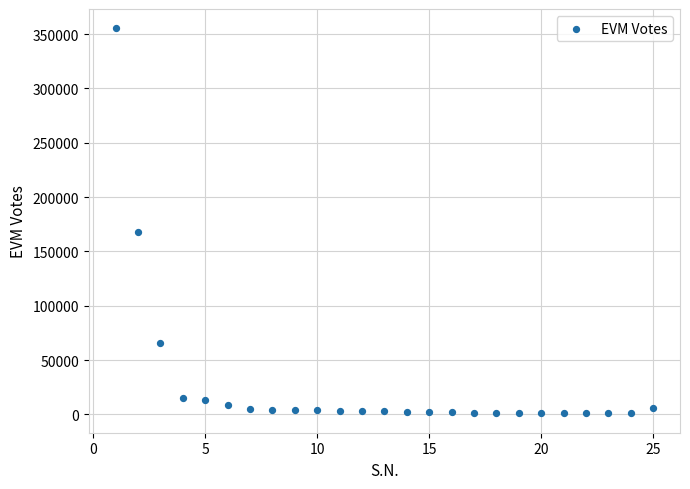

What Y value in the scatter plot is closest to 178102?

167666